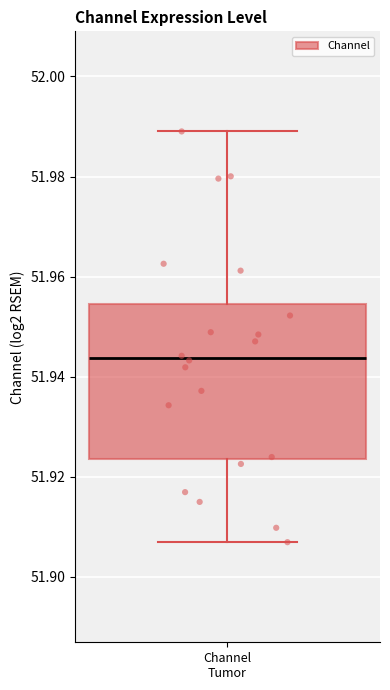

Read this box plot against the y-axis: the position of the median line, the range covered by the box, and the ends of both whiskers. The values are not printed on the chart, so give them approximately, as read against the axis.

median 51.944, box 51.924 to 51.954, whiskers 51.906 to 51.990